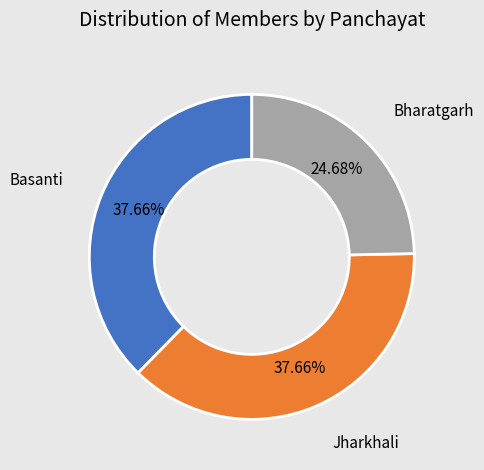

Does any single category account for the majority?

No